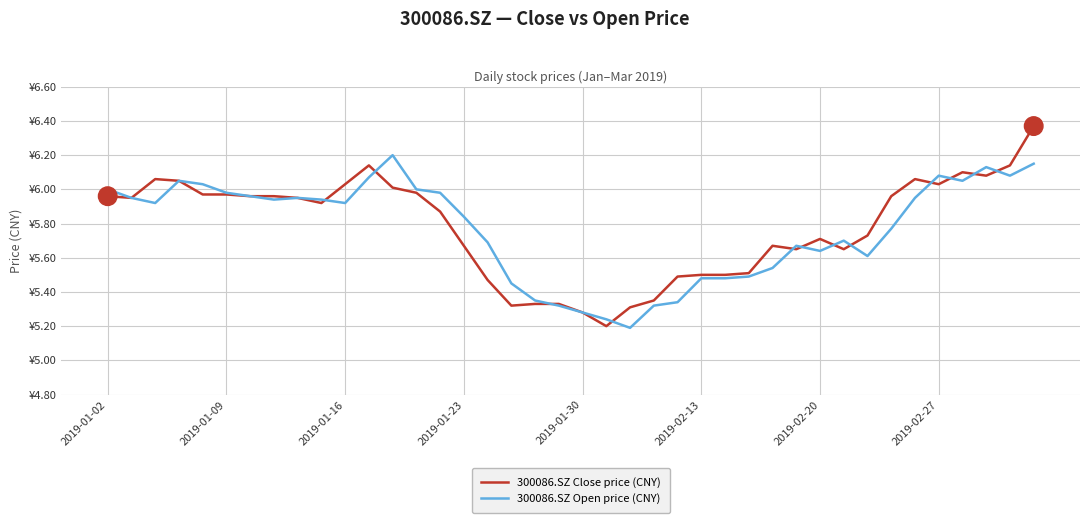

Does the chart have visible grid lines?

Yes